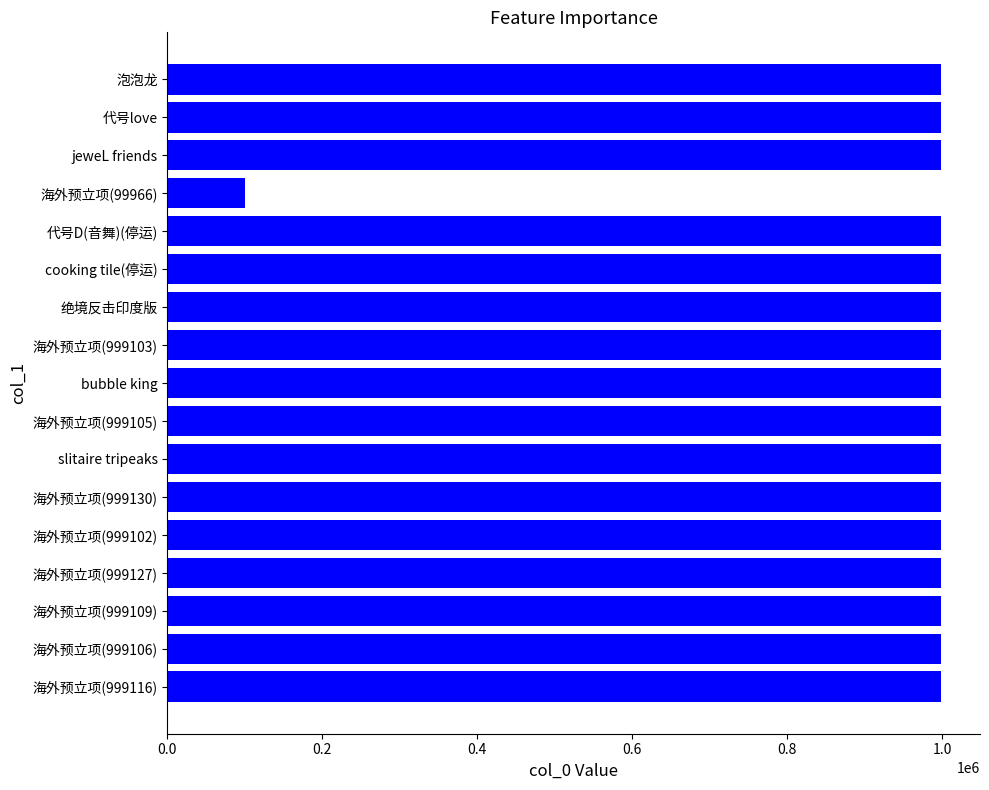

The value at 海外预立项(999130) is 1769092. True or false?

False